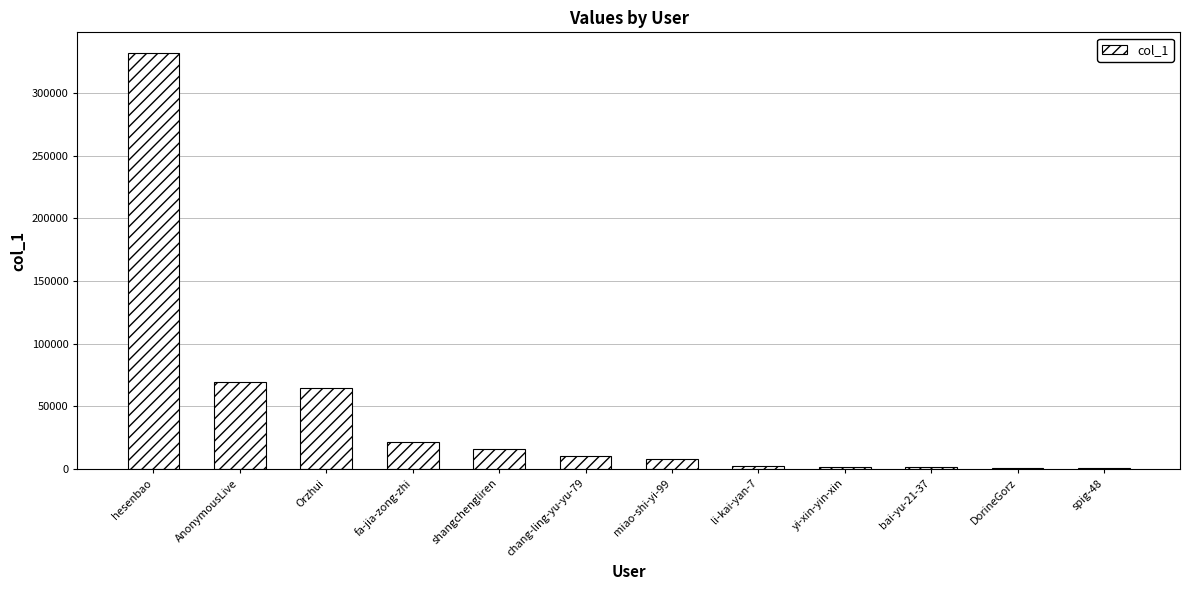

The value at Orzhui is 64486. True or false?

True